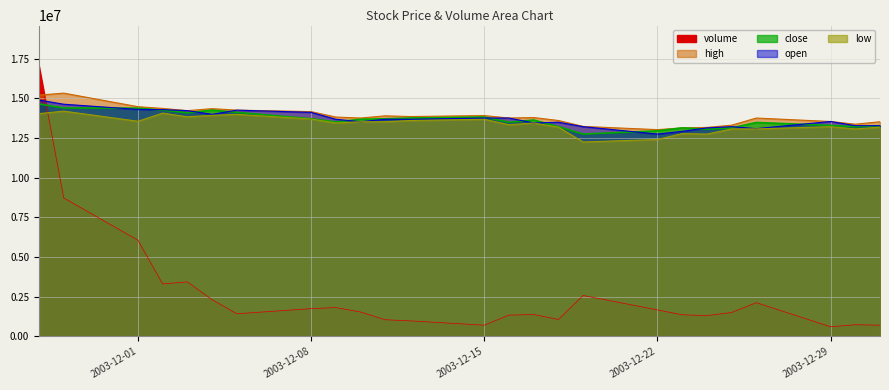

True or false: open has a value of 20085691.4 at 2003-12-02.

False